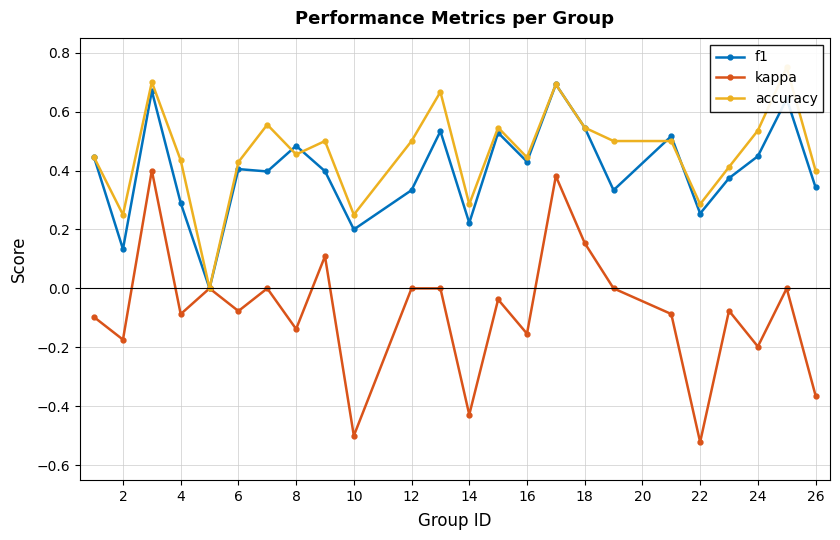

At how many categories does at least one series exceed 0?

23